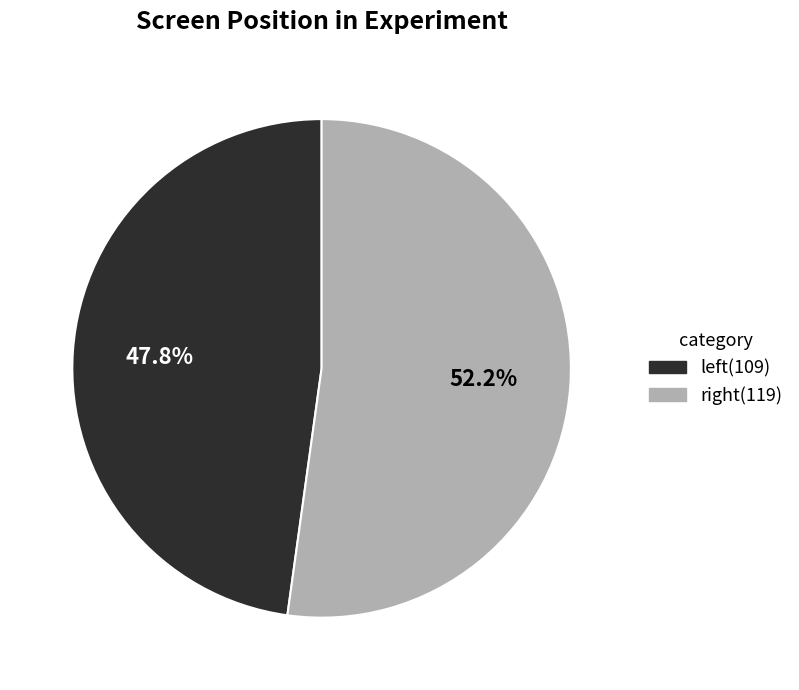

Count the number of slices in the pie.

2